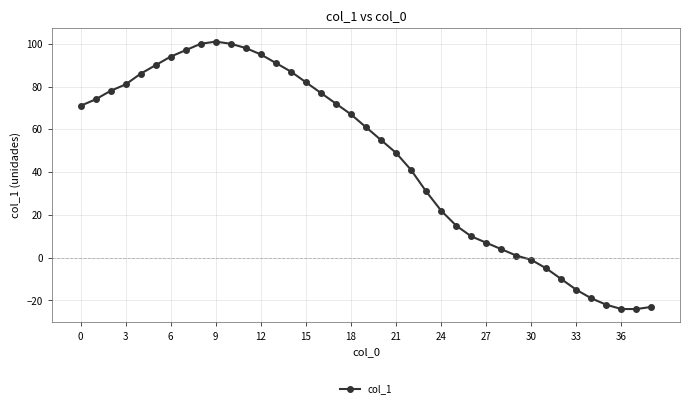

What is the smallest value displayed?

-24